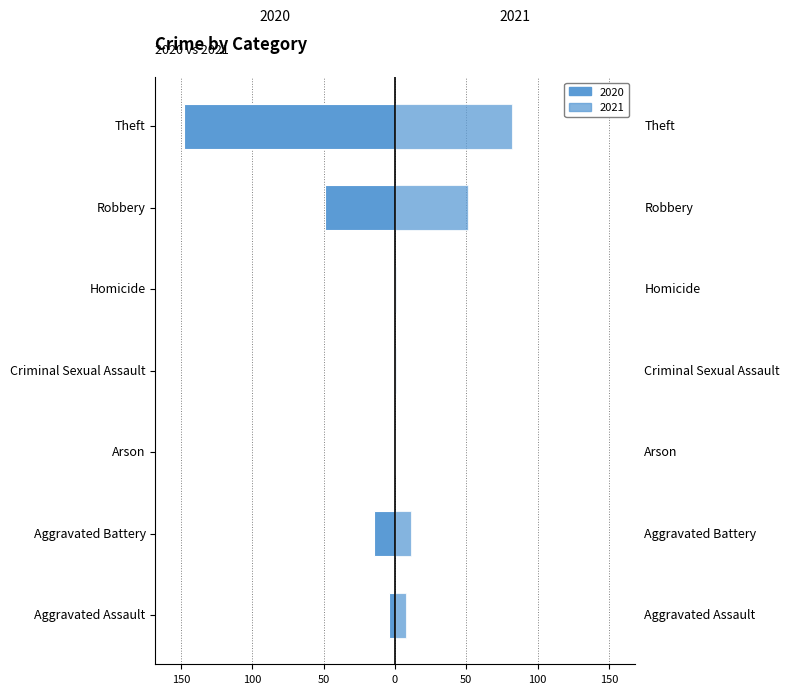

How many bars are there in total?

14